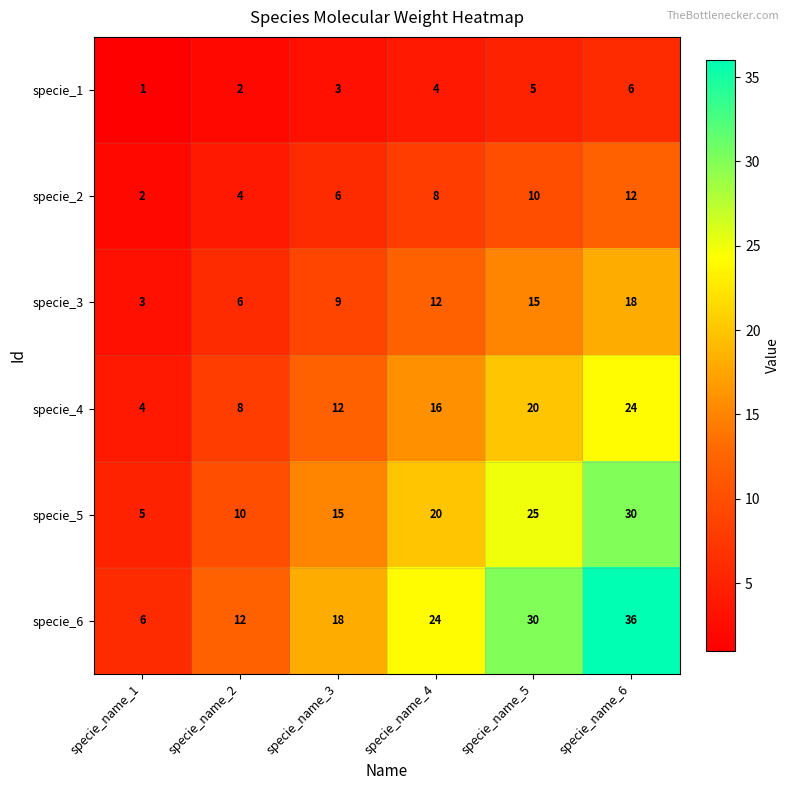

Where is specie_1 nearest to the value 3?

specie_name_3